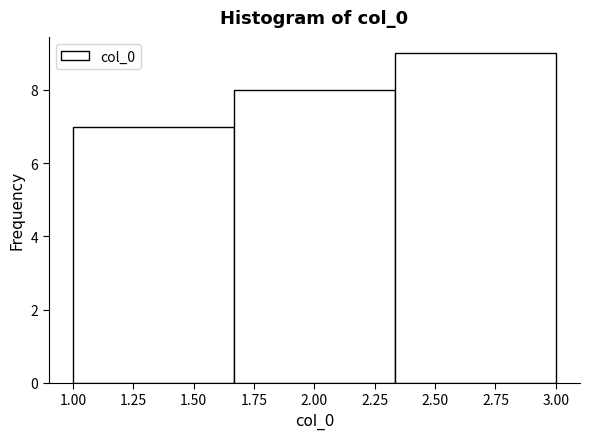

Reading left to right, transcribe this chart: for each bar, give the range it covers on the x-axis and its height. Neither the bar edges nor the heights are printed on the chart, so give them approximately, as read against the axes.

1.00 to 1.65: 7
1.65 to 2.35: 8
2.35 to 3.00: 9